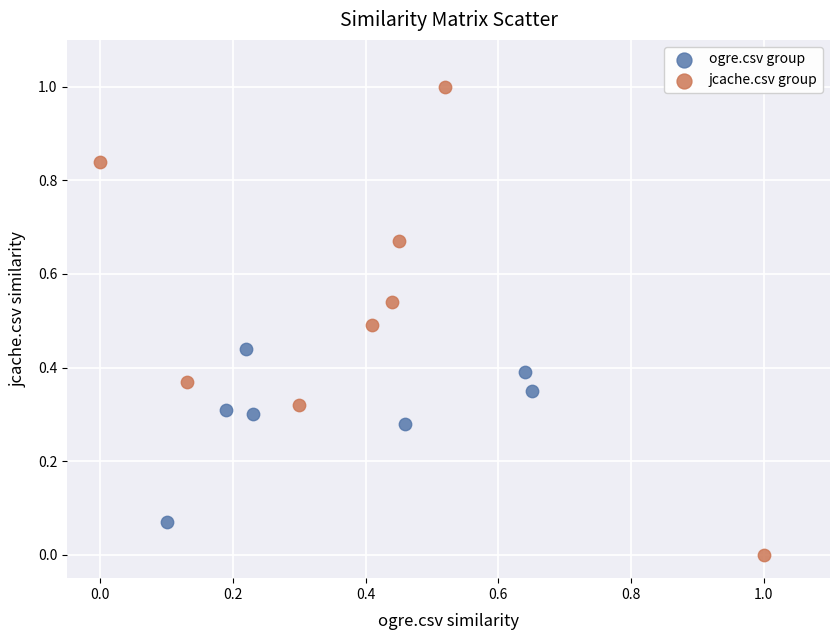

Which series contains the highest Y value?

jcache.csv group